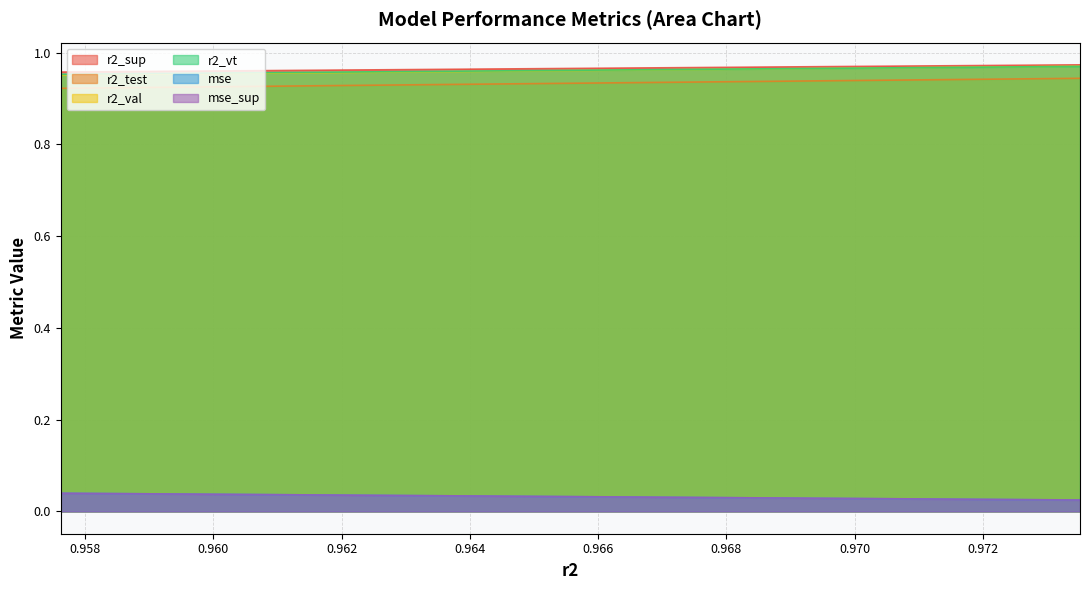

Reading left to right, what are all the values shown in this chart?

r2_sup: model_25_3_0=1.0	model_25_3_1=1.0	model_25_3_2=1.0	model_25_3_3=1.0	model_25_3_4=1.0	model_25_3_5=1.0	model_25_3_6=1.0	model_25_3_7=1.0	model_25_3_8=1.0	model_25_3_9=1.0	model_25_3_10=1.0	model_25_3_11=1.0	model_25_3_12=1.0	model_25_3_13=1.0	model_25_3_14=1.0	model_25_3_15=1.0	model_25_3_16=1.0	model_25_3_17=1.0	model_25_3_18=1.0	model_25_3_19=1.0	model_25_3_20=1.0	model_25_3_21=1.0	model_25_3_22=1.0	model_25_3_23=1.0	model_25_3_24=1.0
r2_test: model_25_3_0=0.9	model_25_3_1=0.9	model_25_3_2=0.9	model_25_3_3=0.9	model_25_3_4=0.9	model_25_3_5=0.9	model_25_3_6=0.9	model_25_3_7=0.9	model_25_3_8=0.9	model_25_3_9=0.9	model_25_3_10=0.9	model_25_3_11=0.9	model_25_3_12=0.9	model_25_3_13=0.9	model_25_3_14=0.9	model_25_3_15=0.9	model_25_3_16=0.9	model_25_3_17=0.9	model_25_3_18=0.9	model_25_3_19=0.9	model_25_3_20=0.9	model_25_3_21=0.9	model_25_3_22=0.9	model_25_3_23=0.9	model_25_3_24=0.9
r2_val: model_25_3_0=1.0	model_25_3_1=1.0	model_25_3_2=1.0	model_25_3_3=1.0	model_25_3_4=1.0	model_25_3_5=1.0	model_25_3_6=1.0	model_25_3_7=1.0	model_25_3_8=1.0	model_25_3_9=1.0	model_25_3_10=1.0	model_25_3_11=1.0	model_25_3_12=1.0	model_25_3_13=1.0	model_25_3_14=1.0	model_25_3_15=1.0	model_25_3_16=1.0	model_25_3_17=1.0	model_25_3_18=1.0	model_25_3_19=1.0	model_25_3_20=1.0	model_25_3_21=1.0	model_25_3_22=1.0	model_25_3_23=1.0	model_25_3_24=1.0
r2_vt: model_25_3_0=1.0	model_25_3_1=1.0	model_25_3_2=1.0	model_25_3_3=1.0	model_25_3_4=1.0	model_25_3_5=1.0	model_25_3_6=1.0	model_25_3_7=1.0	model_25_3_8=1.0	model_25_3_9=1.0	model_25_3_10=1.0	model_25_3_11=1.0	model_25_3_12=1.0	model_25_3_13=1.0	model_25_3_14=1.0	model_25_3_15=1.0	model_25_3_16=1.0	model_25_3_17=1.0	model_25_3_18=1.0	model_25_3_19=1.0	model_25_3_20=1.0	model_25_3_21=1.0	model_25_3_22=1.0	model_25_3_23=1.0	model_25_3_24=1.0
mse: model_25_3_0=0.0	model_25_3_1=0.0	model_25_3_2=0.0	model_25_3_3=0.0	model_25_3_4=0.0	model_25_3_5=0.0	model_25_3_6=0.0	model_25_3_7=0.0	model_25_3_8=0.0	model_25_3_9=0.0	model_25_3_10=0.0	model_25_3_11=0.0	model_25_3_12=0.0	model_25_3_13=0.0	model_25_3_14=0.0	model_25_3_15=0.0	model_25_3_16=0.0	model_25_3_17=0.0	model_25_3_18=0.0	model_25_3_19=0.0	model_25_3_20=0.0	model_25_3_21=0.0	model_25_3_22=0.0	model_25_3_23=0.0	model_25_3_24=0.0
mse_sup: model_25_3_0=0.0	model_25_3_1=0.0	model_25_3_2=0.0	model_25_3_3=0.0	model_25_3_4=0.0	model_25_3_5=0.0	model_25_3_6=0.0	model_25_3_7=0.0	model_25_3_8=0.0	model_25_3_9=0.0	model_25_3_10=0.0	model_25_3_11=0.0	model_25_3_12=0.0	model_25_3_13=0.0	model_25_3_14=0.0	model_25_3_15=0.0	model_25_3_16=0.0	model_25_3_17=0.0	model_25_3_18=0.0	model_25_3_19=0.0	model_25_3_20=0.0	model_25_3_21=0.0	model_25_3_22=0.0	model_25_3_23=0.0	model_25_3_24=0.0